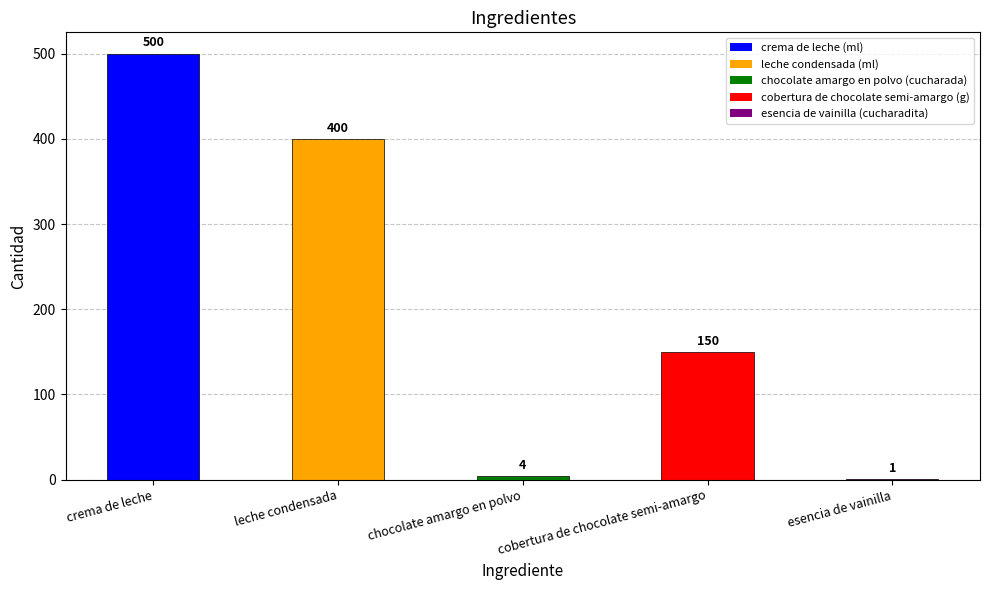

True or false: the data shows 164 at leche condensada.

False